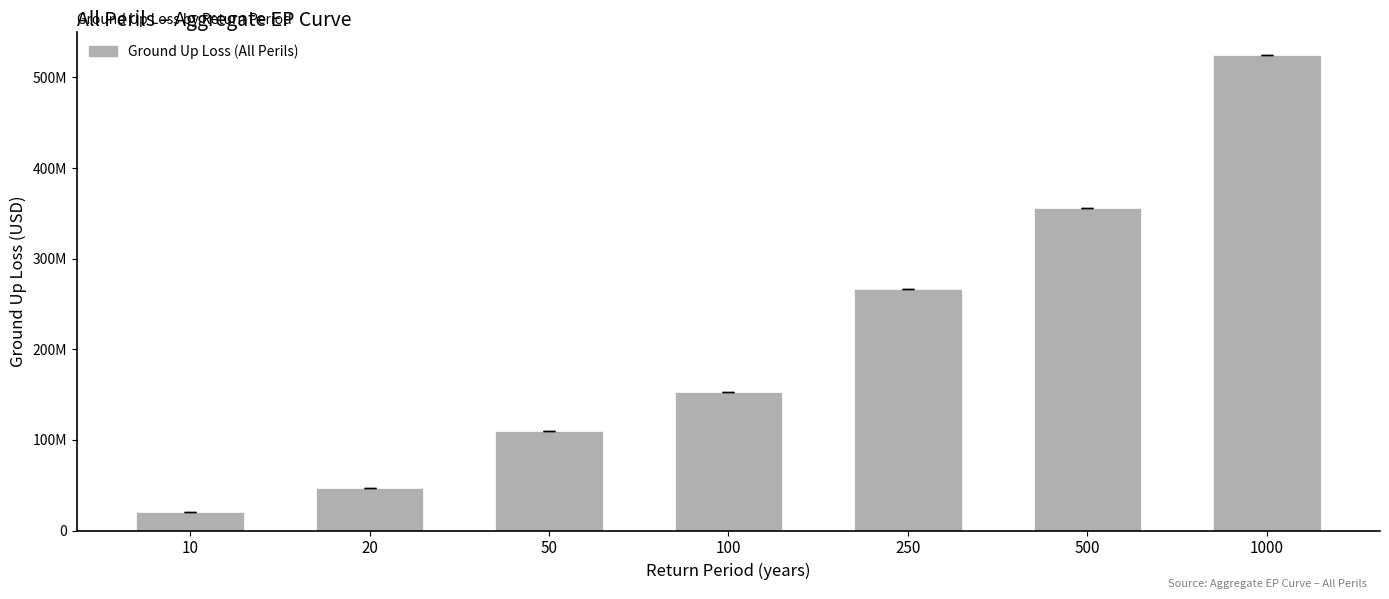

How many distinct data groups are displayed?

1